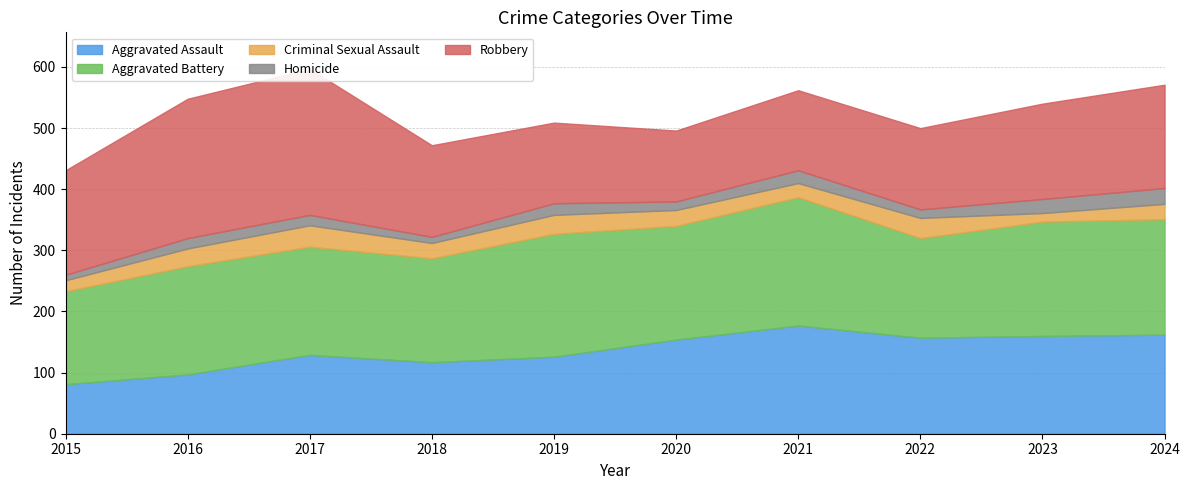

Reading left to right, what are all the values shown in this chart?

Aggravated Assault: 2015=81	2016=97	2017=129	2018=117	2019=126	2020=154	2021=177	2022=157	2023=160	2024=162
Aggravated Battery: 2015=152	2016=177	2017=177	2018=170	2019=201	2020=186	2021=210	2022=163	2023=187	2024=189
Criminal Sexual Assault: 2015=18	2016=29	2017=35	2018=25	2019=31	2020=26	2021=23	2022=33	2023=14	2024=25
Homicide: 2015=9	2016=17	2017=17	2018=10	2019=19	2020=14	2021=21	2022=14	2023=23	2024=26
Robbery: 2015=171	2016=228	2017=239	2018=150	2019=132	2020=116	2021=131	2022=133	2023=156	2024=169